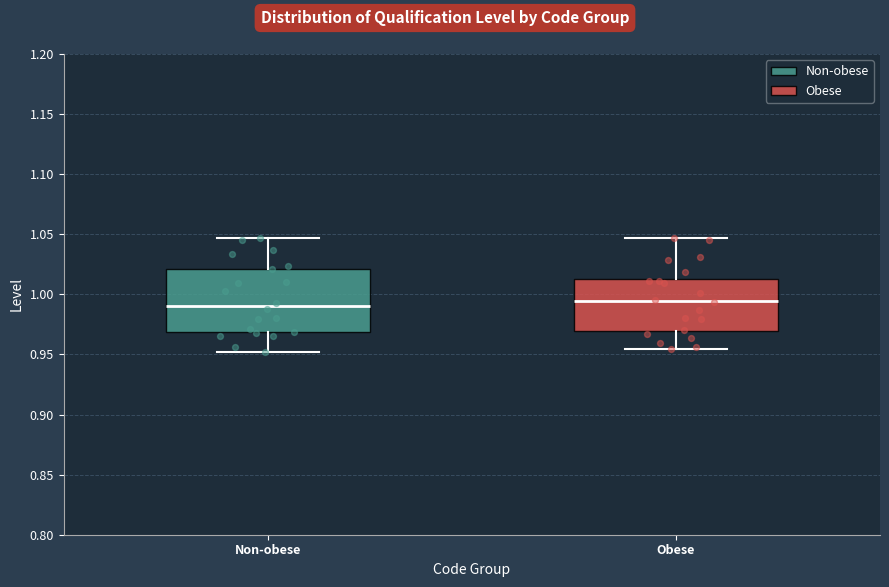

Which box is the tallest, from its lower edge to its upper edge?

Non-obese